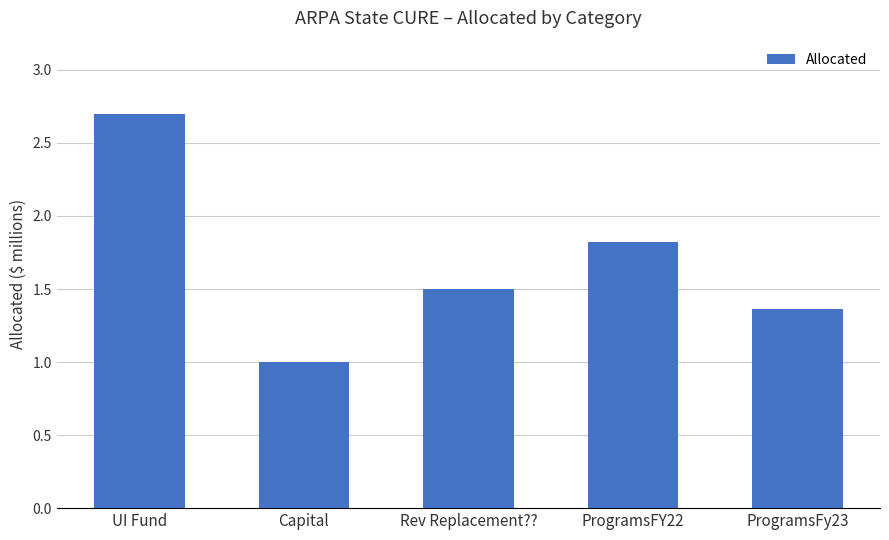

Rank the categories by value from highest to lowest.

UI Fund, ProgramsFY22, Rev Replacement??, ProgramsFy23, Capital